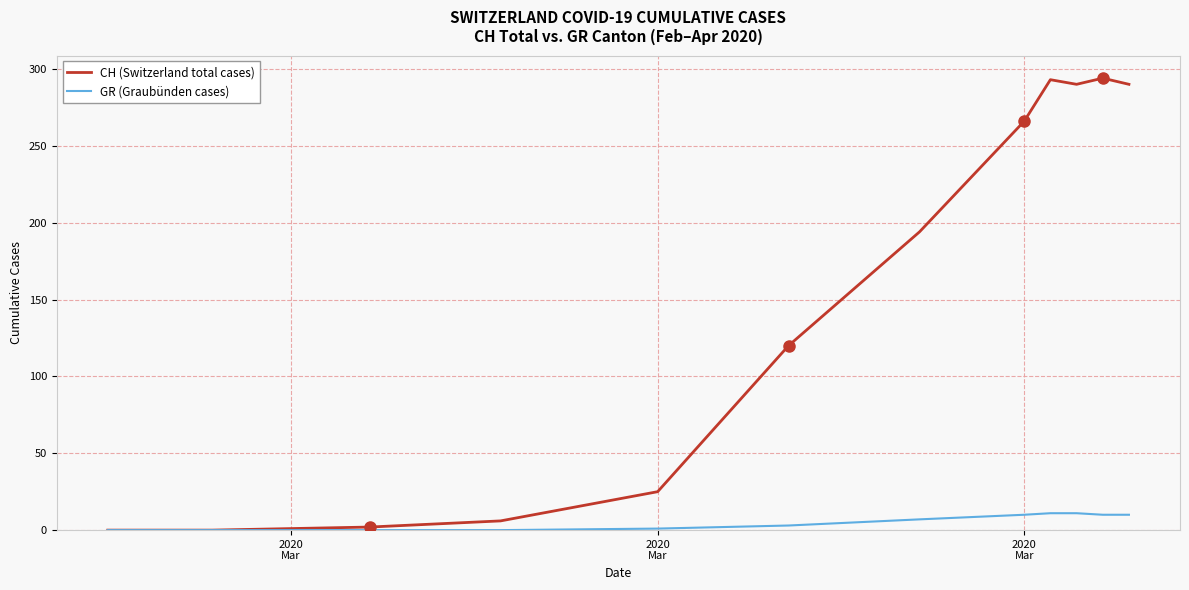

List the series in order of their overall mean, highest first.

CH (Switzerland total cases), GR (Graubünden cases)